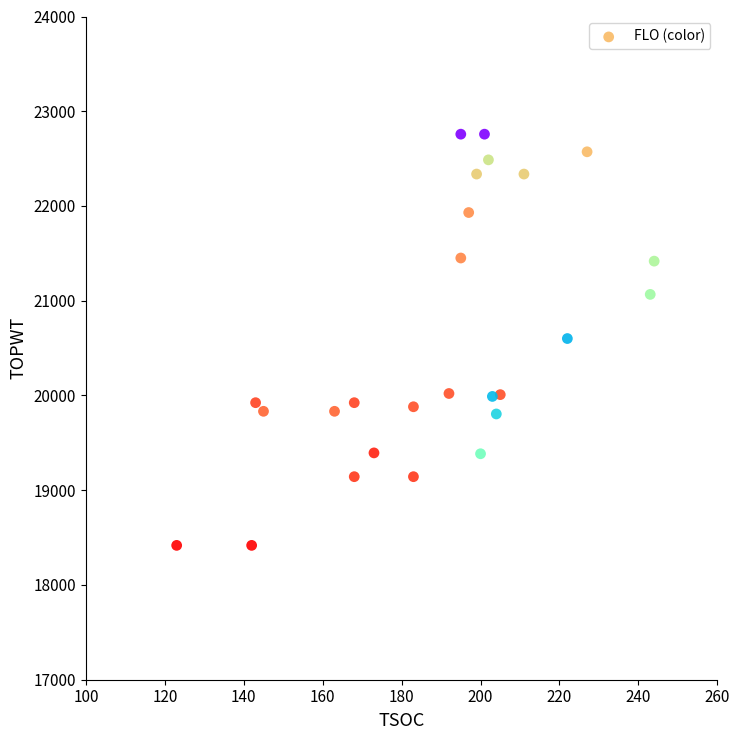

What is the range of Y values (max minus min)?

4340